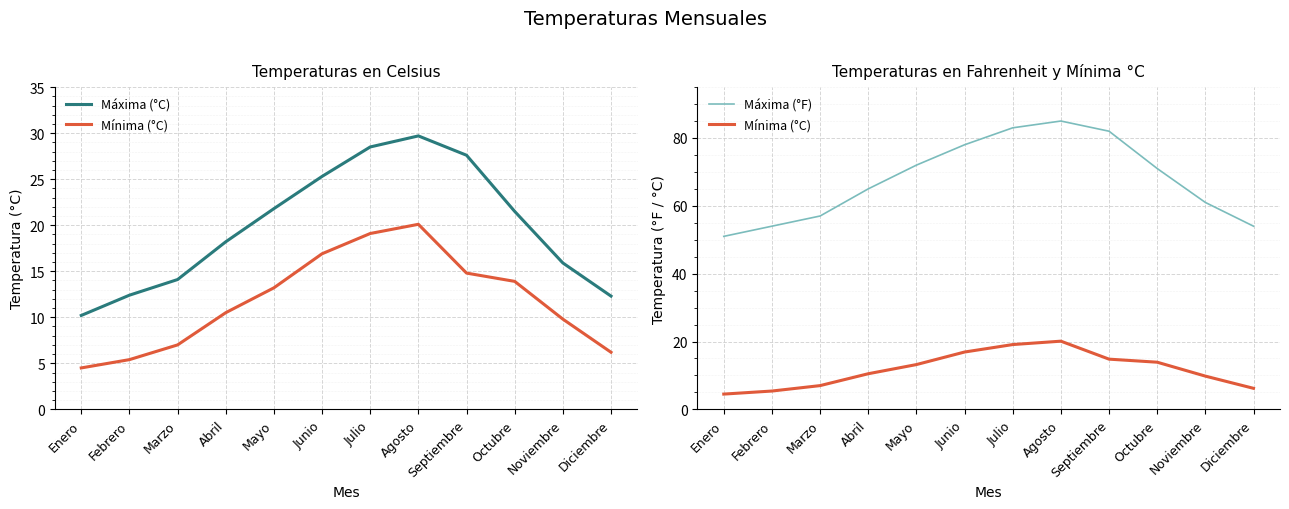

Read the Mínima (°C) value at Junio.

16.9